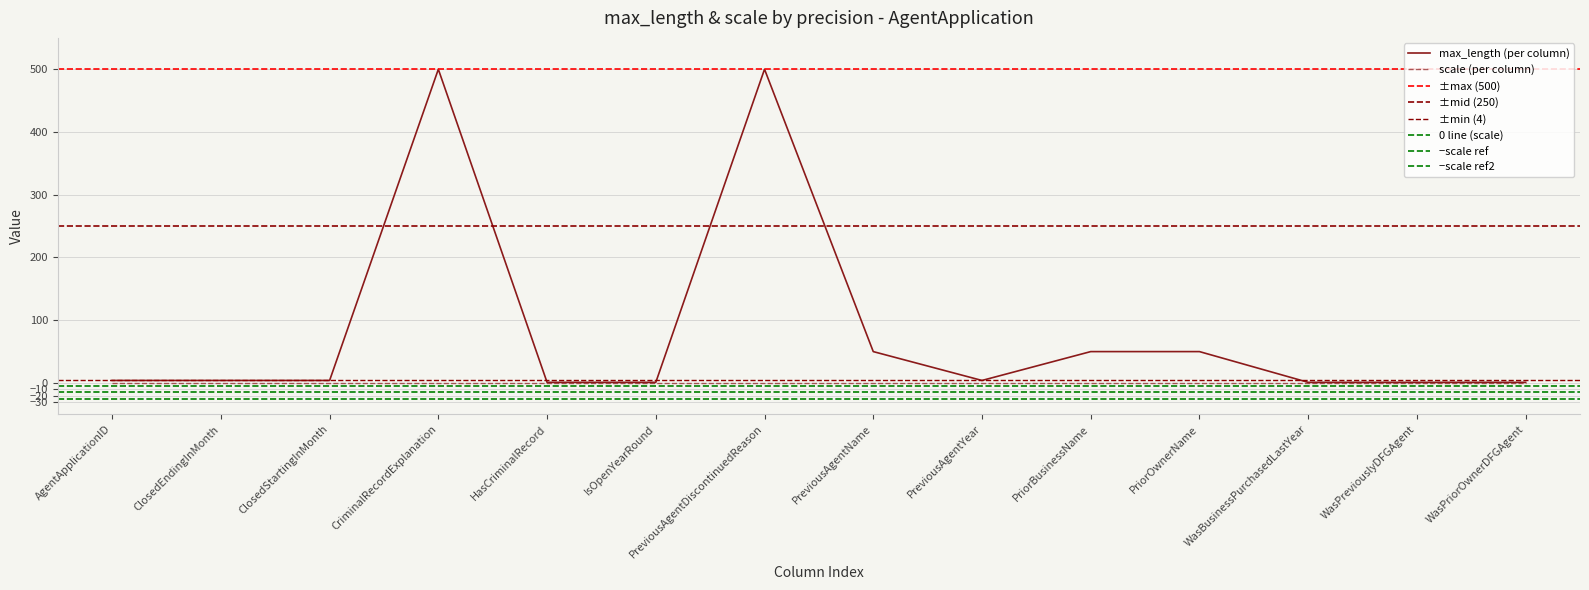

The chart shows a value of 1 at HasCriminalRecord. True or false?

False